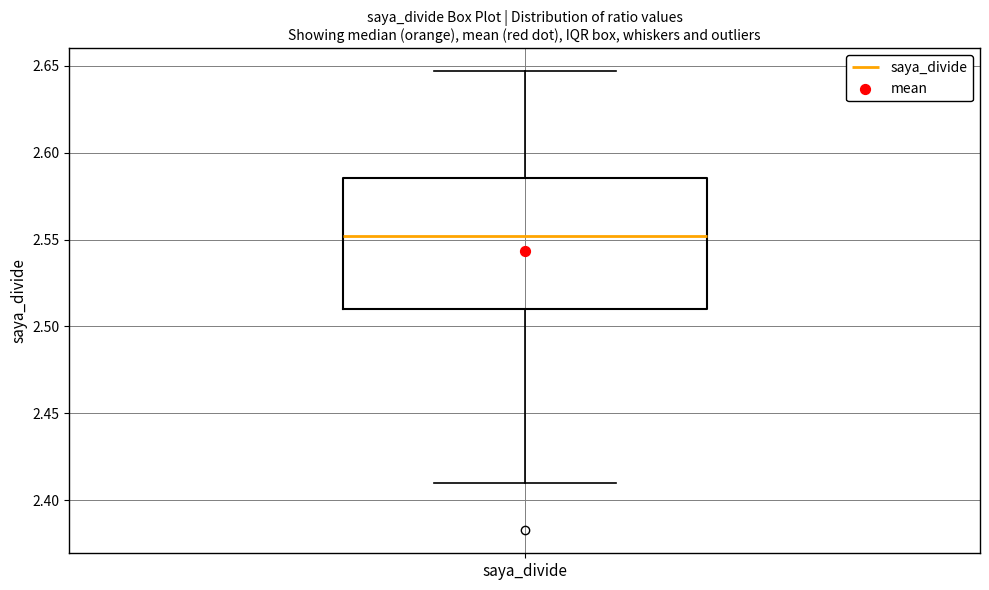

Transcribe this box plot: give where the median line is, the range the box spans, and where the two whiskers end, as read against the y-axis. The values are not printed on the chart, so give them approximately, as read against the axis.

median 2.550, box 2.510 to 2.585, whiskers 2.410 to 2.645